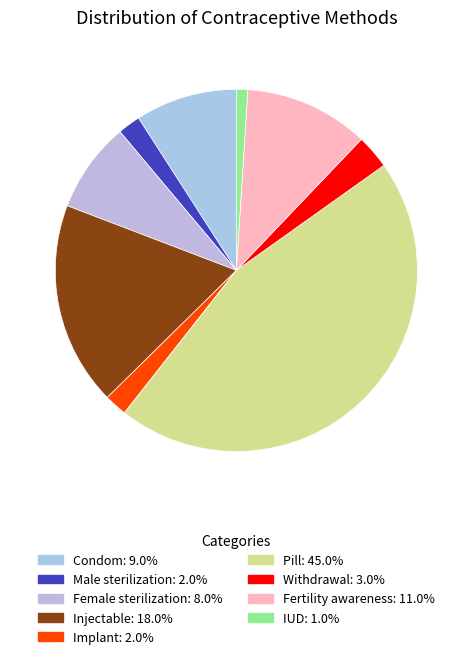

What percentage is the Condom slice, to the nearest percent?

9%